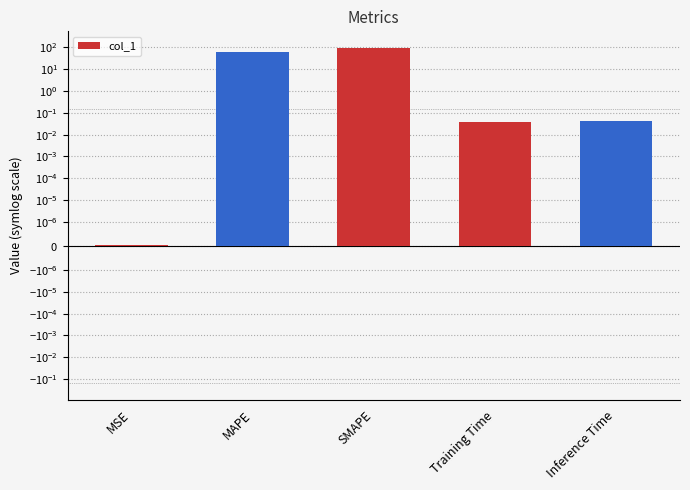

What is the average value?

31.6